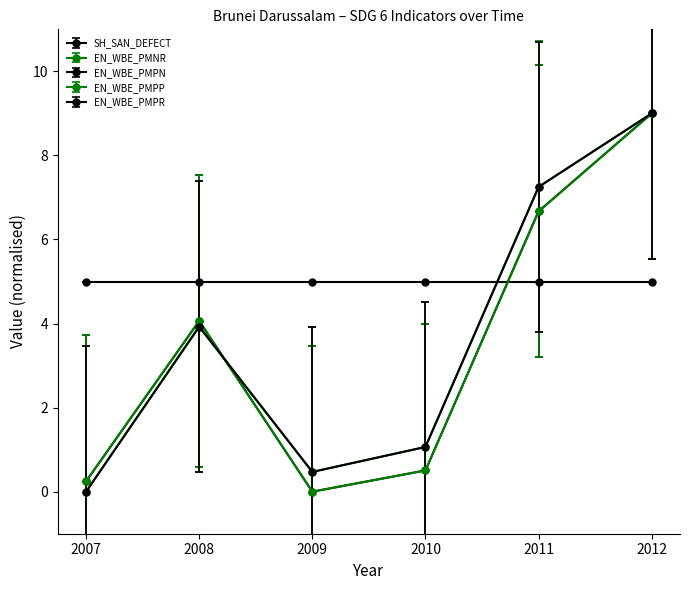

What is the sum of the EN_WBE_PMPN values at 2011 and 2009?

6.7